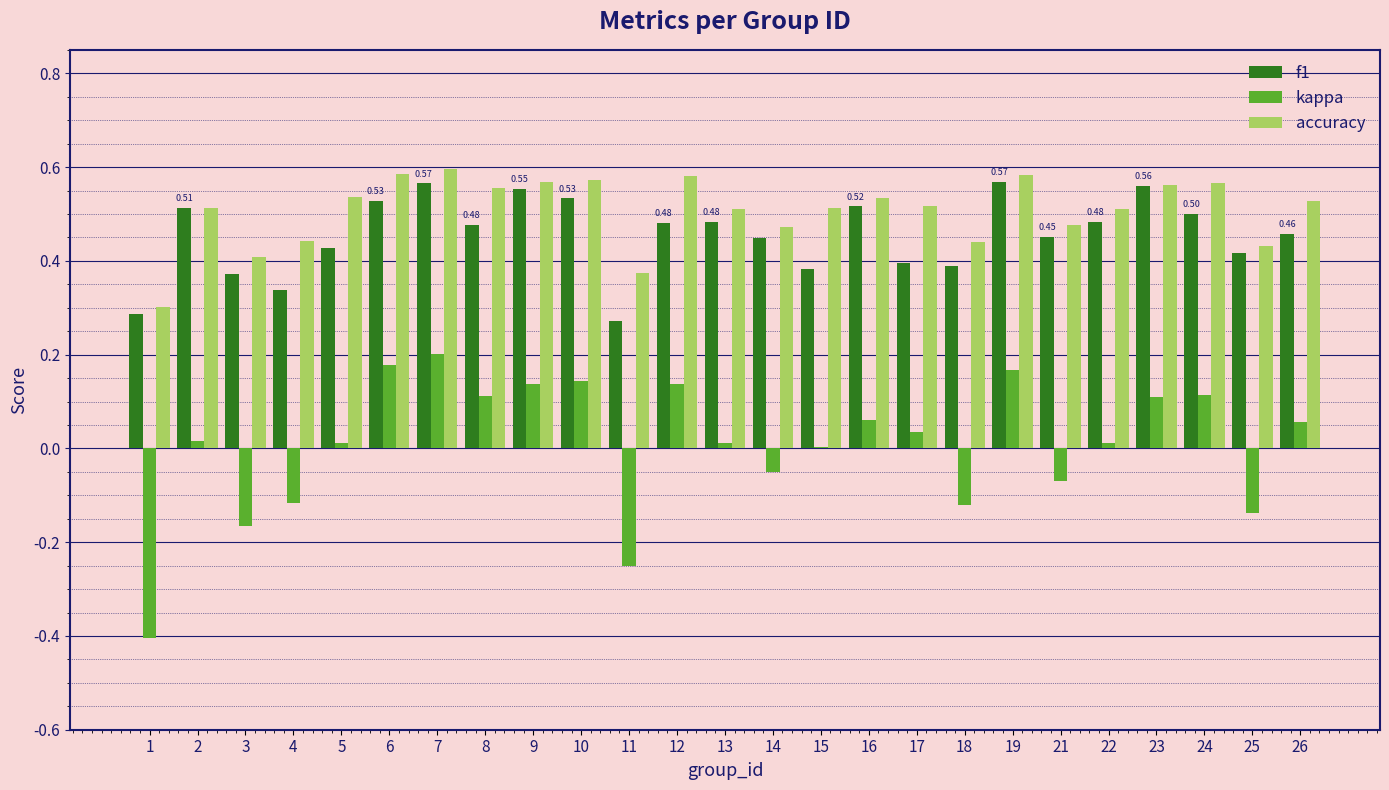

Between 7 and 14, which series saw the biggest shift?

kappa